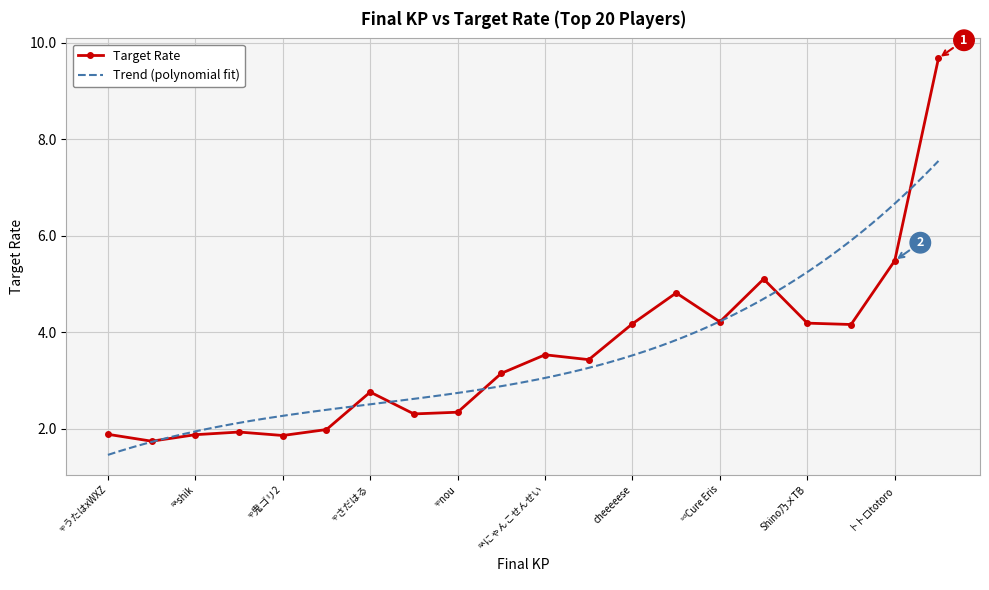

What is the minimum value for Target Rate?

1.7